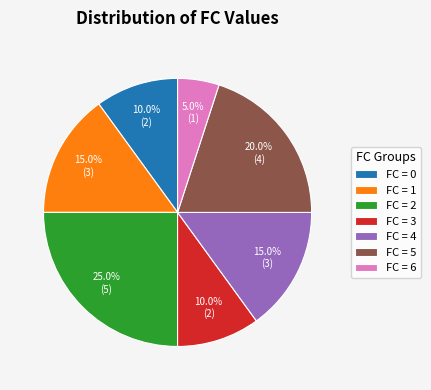

To the nearest percent, what is the difference between the largest and smallest slice percentages?

20%